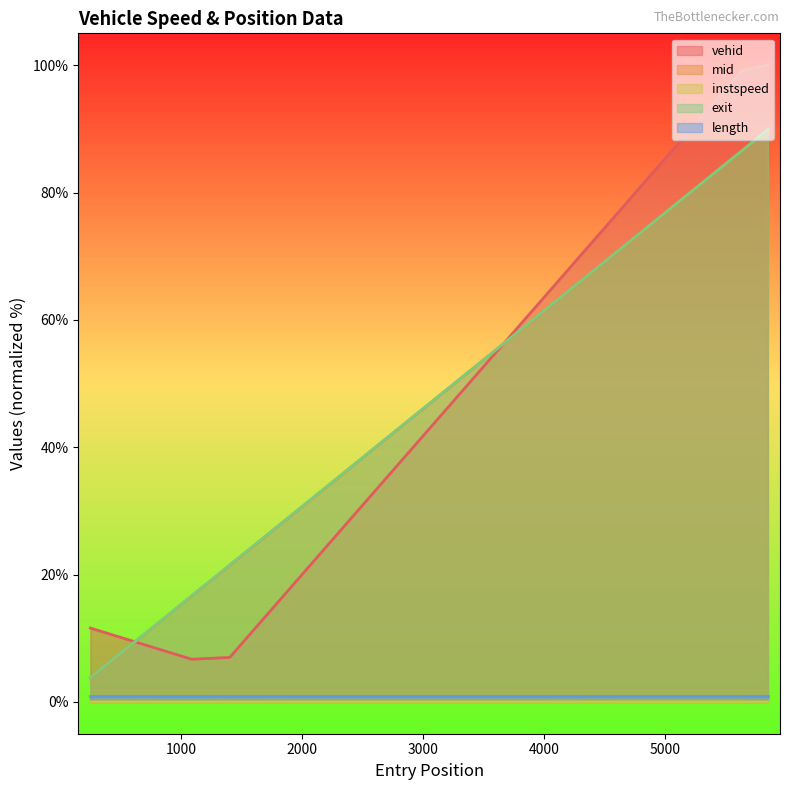

What is the highest value of the vehid series?

100.0